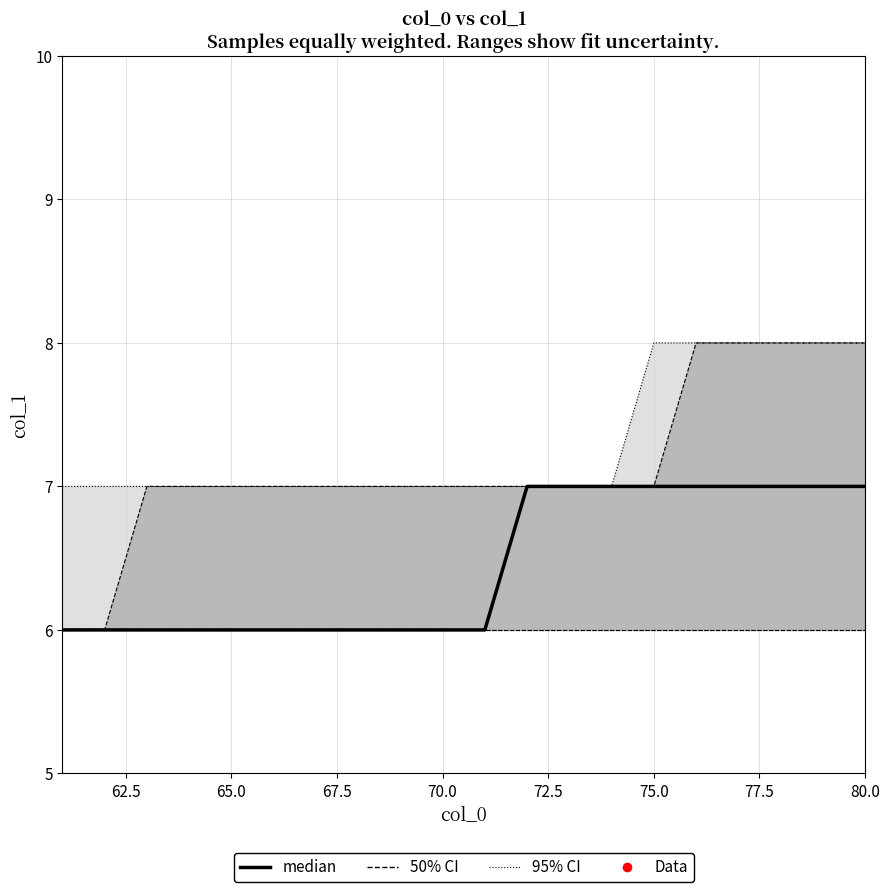

What is the smallest value displayed?

6